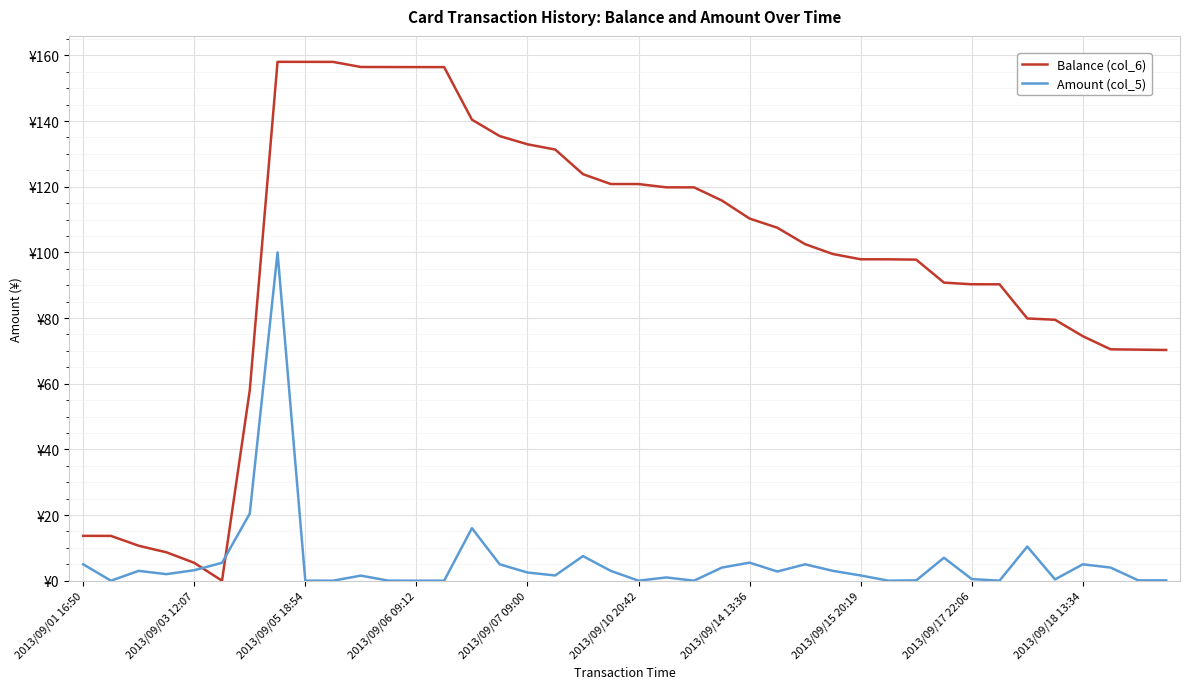

Which label corresponds to the smallest value in the chart?

2013/09/10 20:42